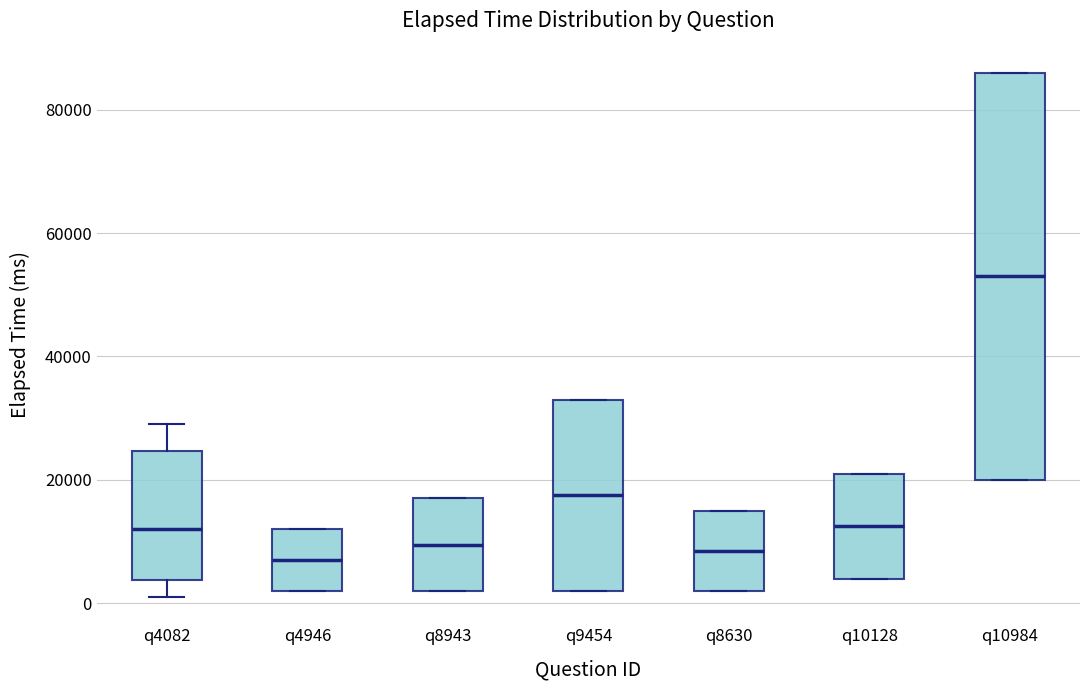

Where is the upper edge of the box for q8943 on the y-axis? The values are not printed on the chart, so give them approximately, as read against the axis.

18000